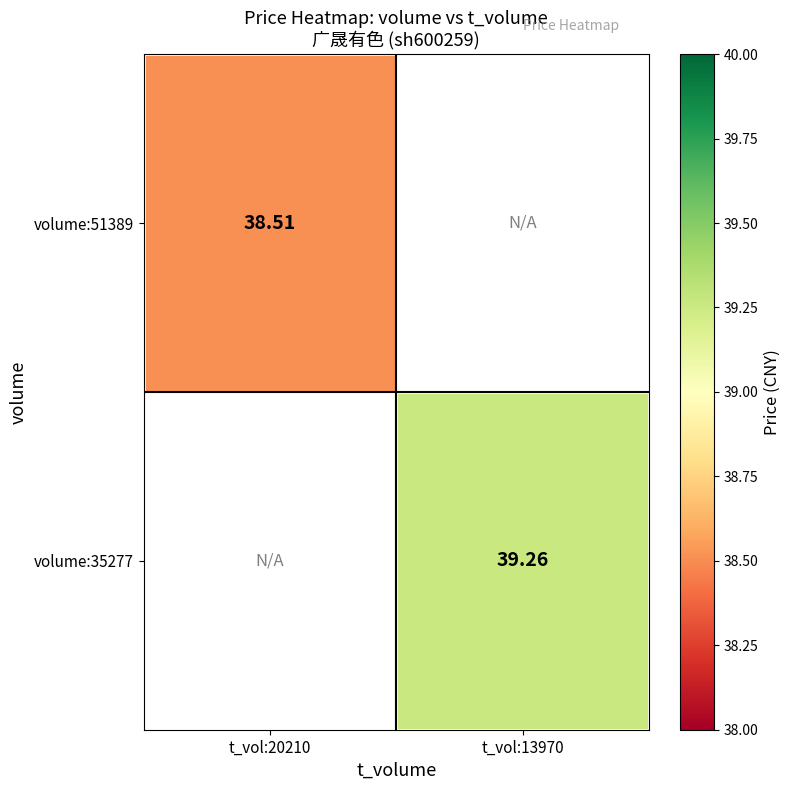

Is the value of volume:51389 at t_vol:20210 greater than the value of volume:35277 at t_vol:13970?

No